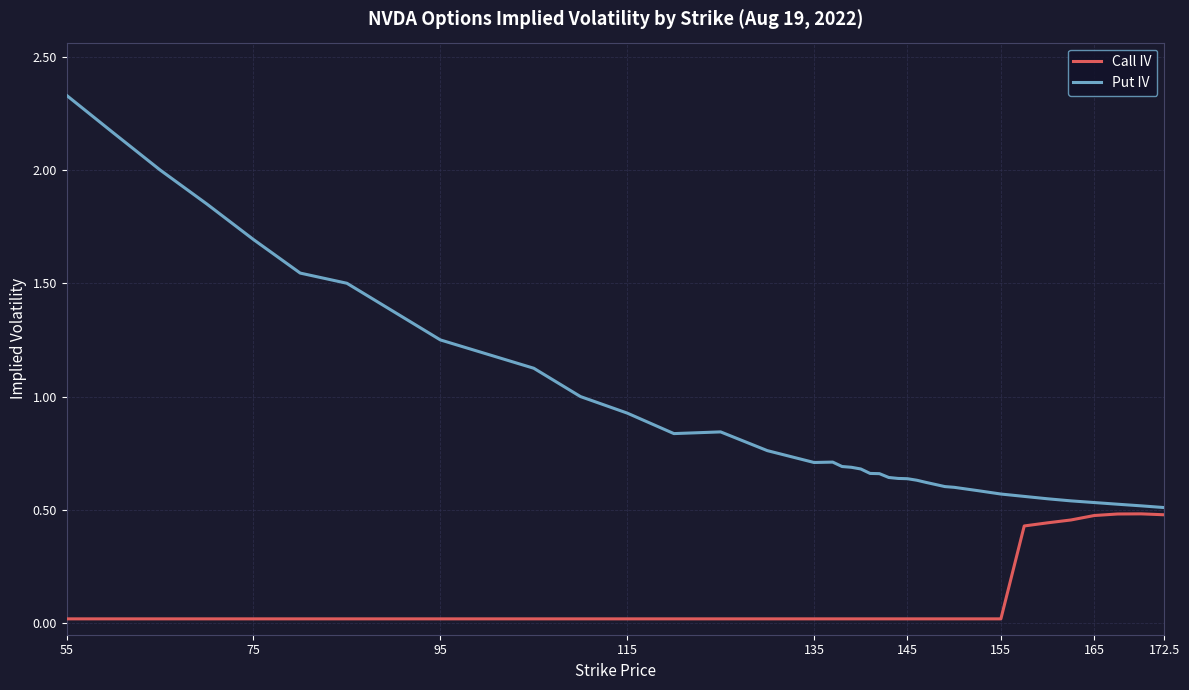

List the series in order of their overall mean, highest first.

Put IV, Call IV